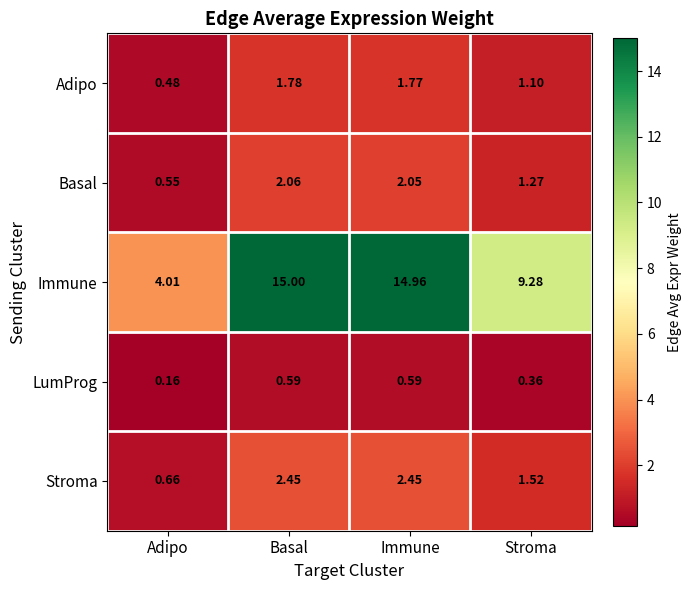

Which series changed the most between Basal and Stroma?

Immune